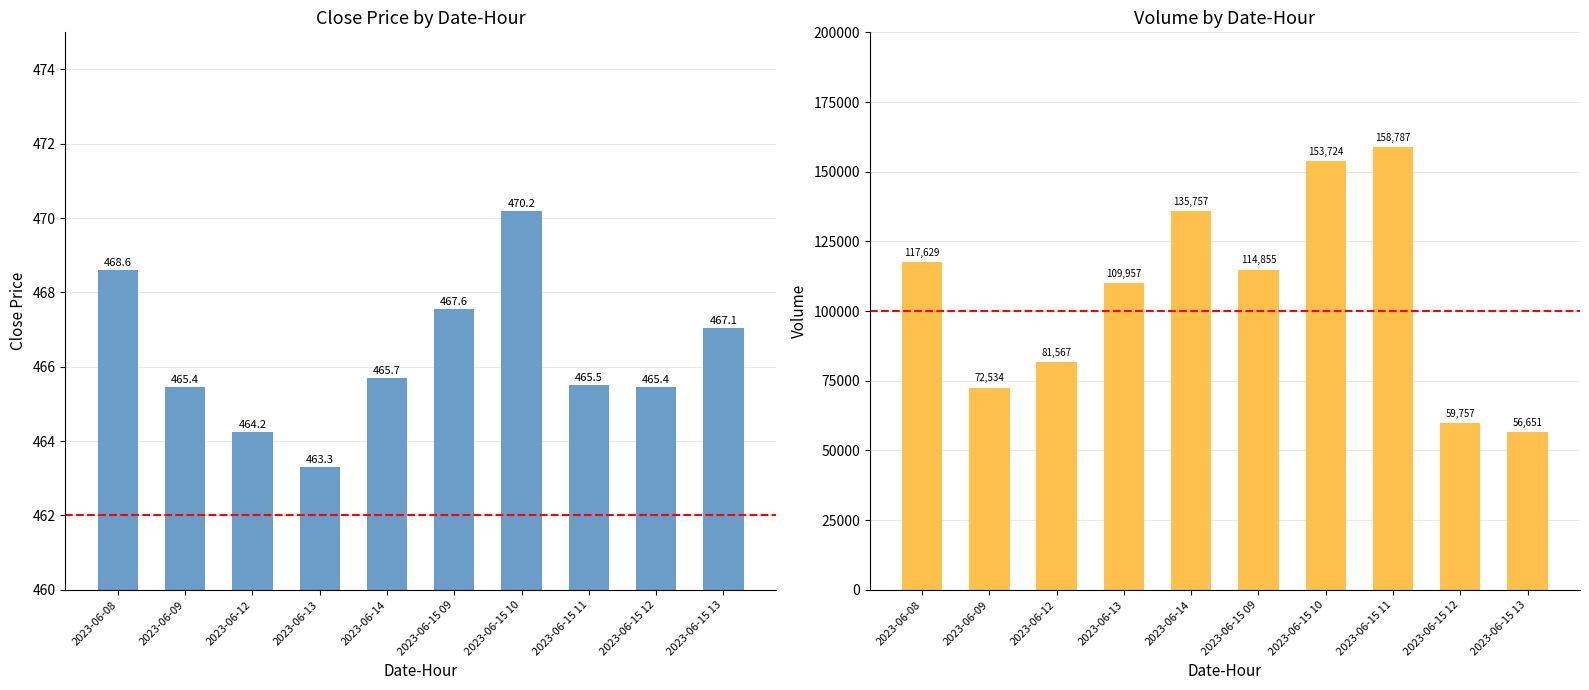

What is the value of the Close Price bar at the 5th from the left?

465.7